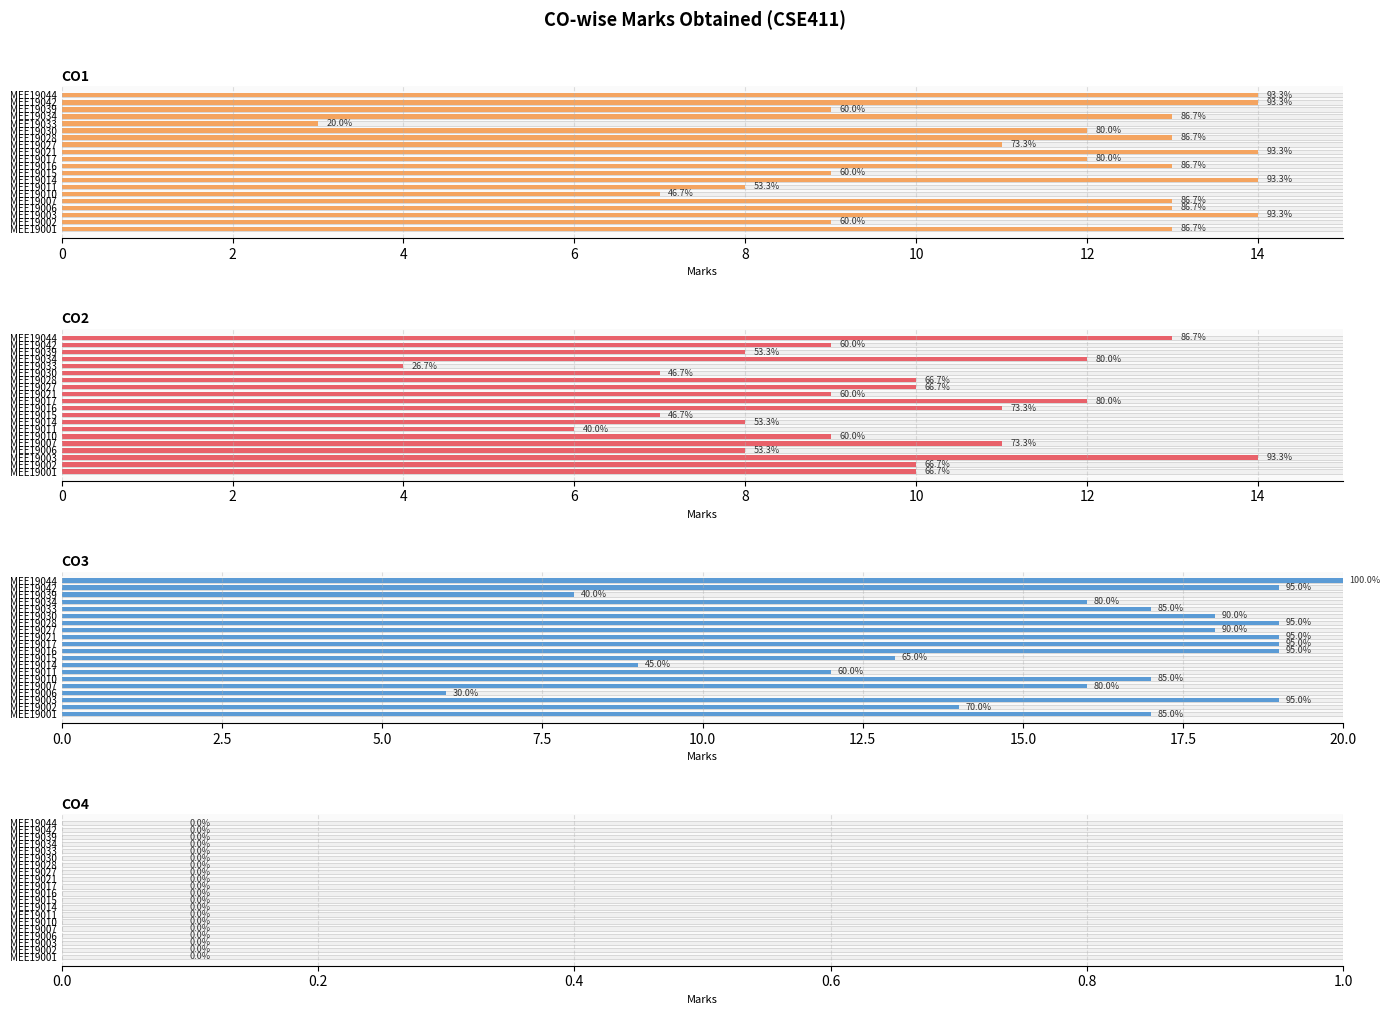

What is the greatest value displayed?

20.0